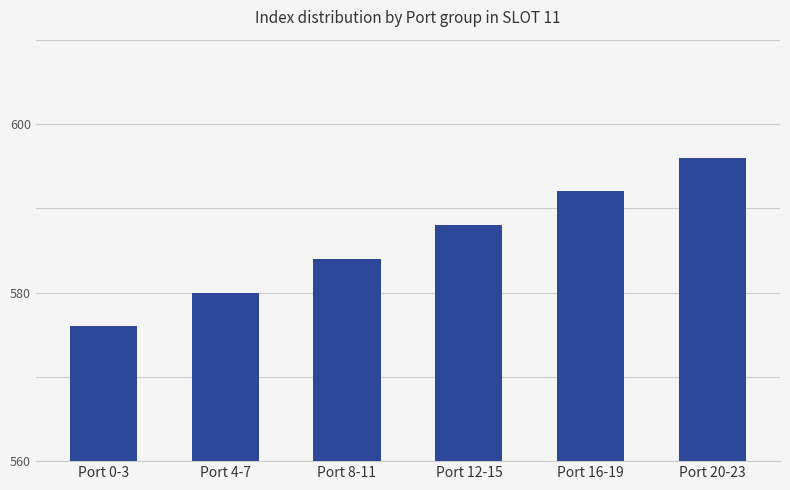

Are the bars horizontal?

No